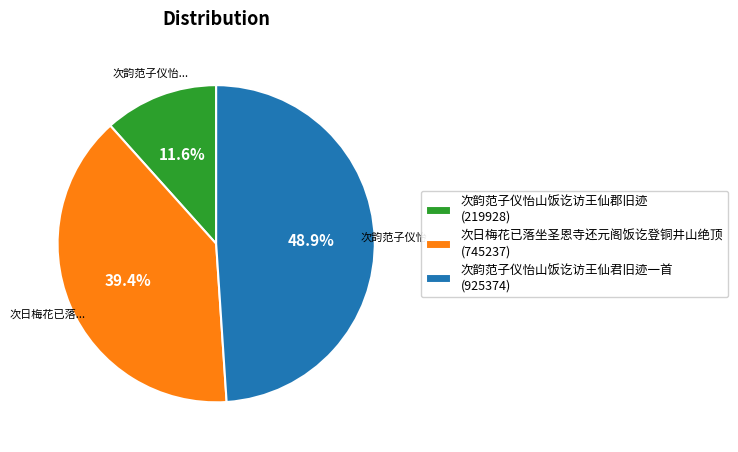

What is the smallest slice in the pie chart?

次韵范子仪怡山饭讫访王仙郡旧迹